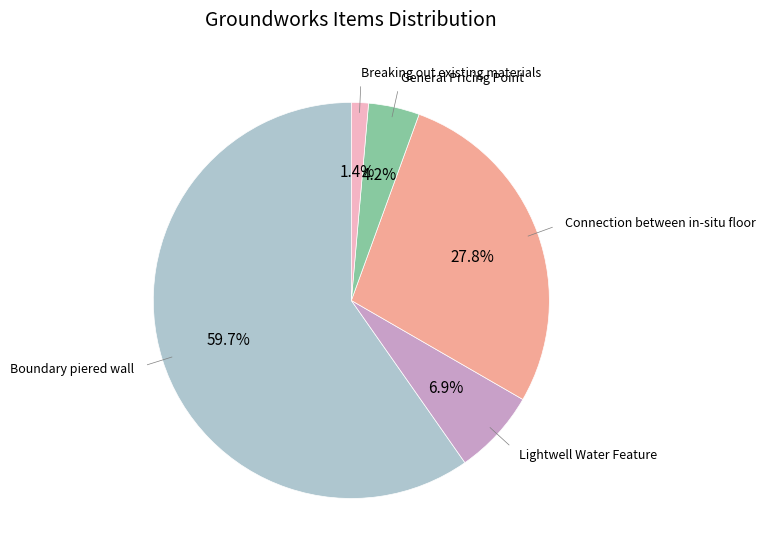

How many slices are in this pie chart?

5